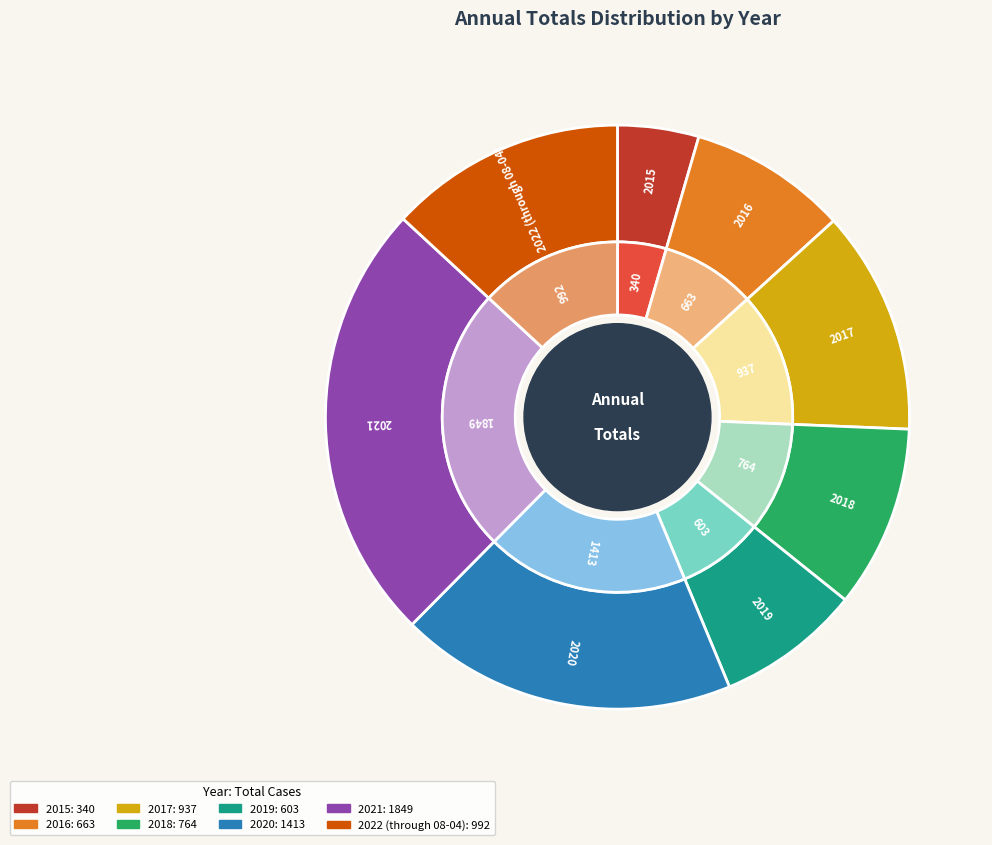

What is the largest slice in the pie chart?

2021